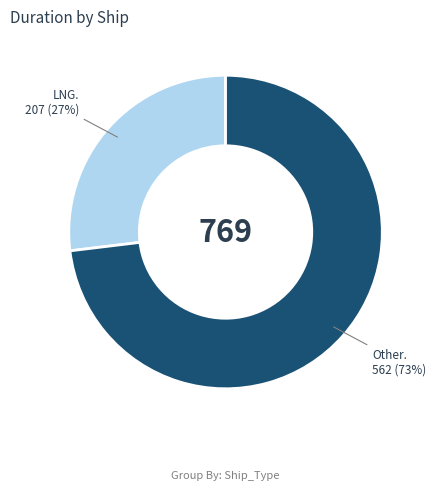

To the nearest percent, what is the average slice percentage?

50%